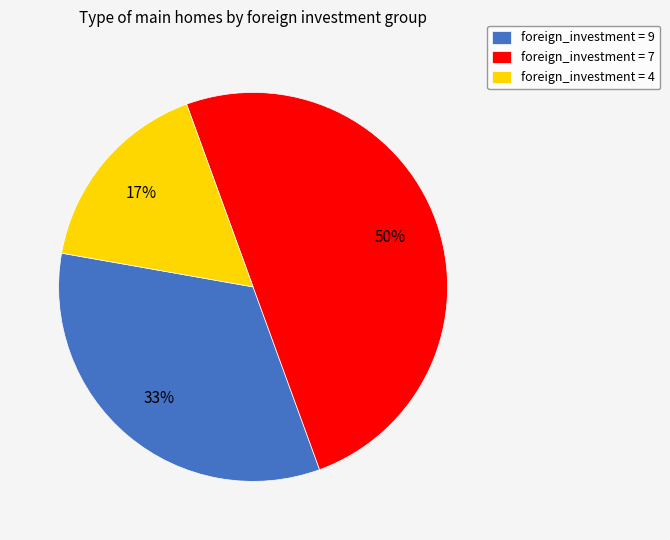

Which category has the smallest portion of the pie?

foreign_investment = 4